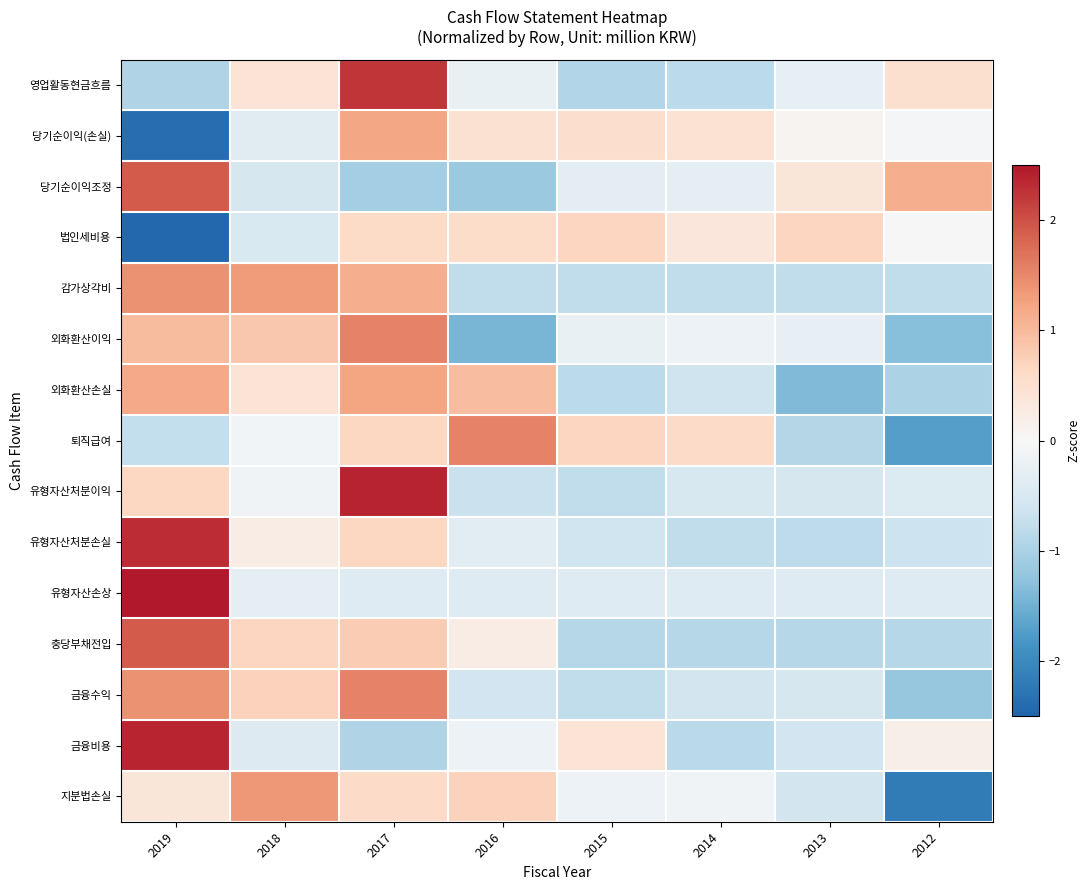

At 2016, list the series in order from largest to smallest.

퇴직급여, 외화환산손실, 지분법손실, 법인세비용, 당기순이익(손실), 충당부채전입, 금융비용, 영업활동현금흐름, 유형자산처분손실, 유형자산손상, 금융수익, 유형자산처분이익, 감가상각비, 당기순이익조정, 외화환산이익